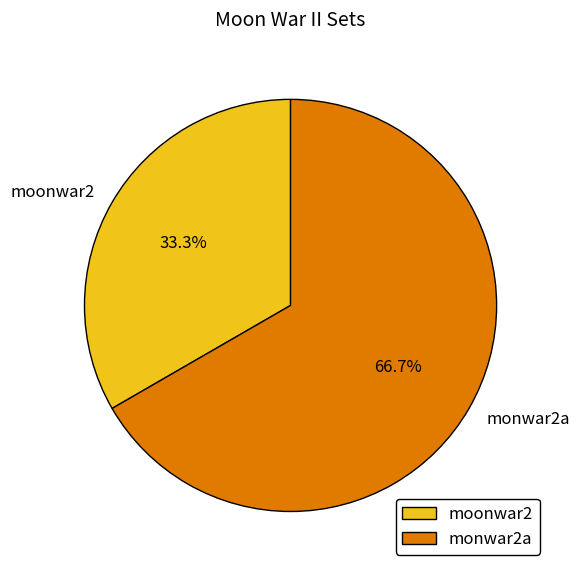

What percentage is NOT represented by monwar2a?

33.3%